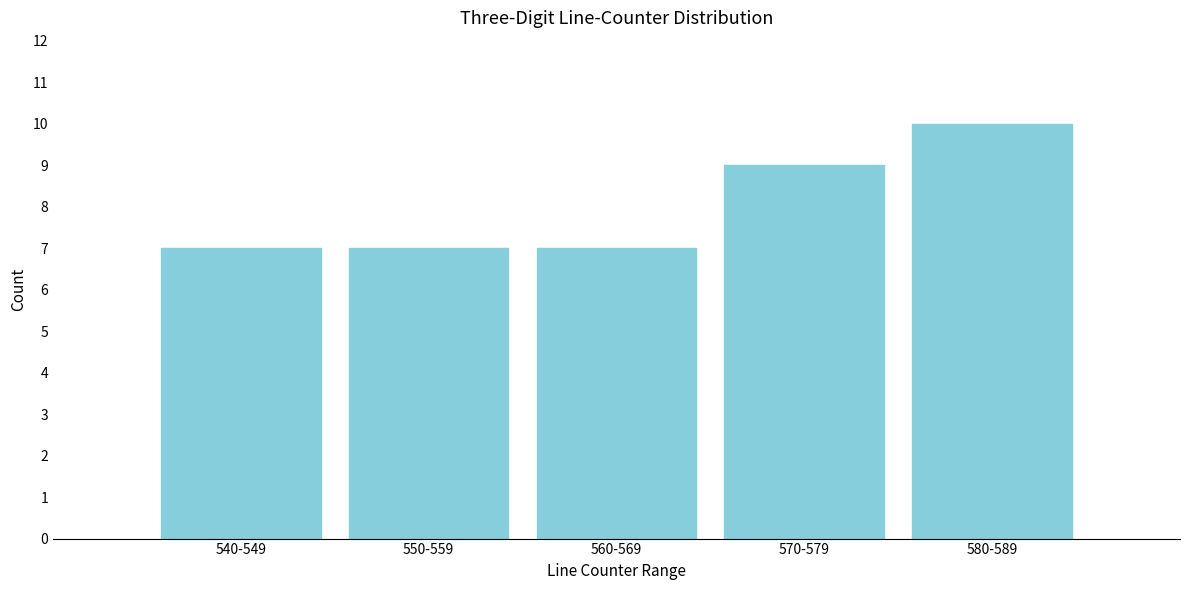

Reading right to left, transcribe all the data shown in this chart.

10	9	7	7	7